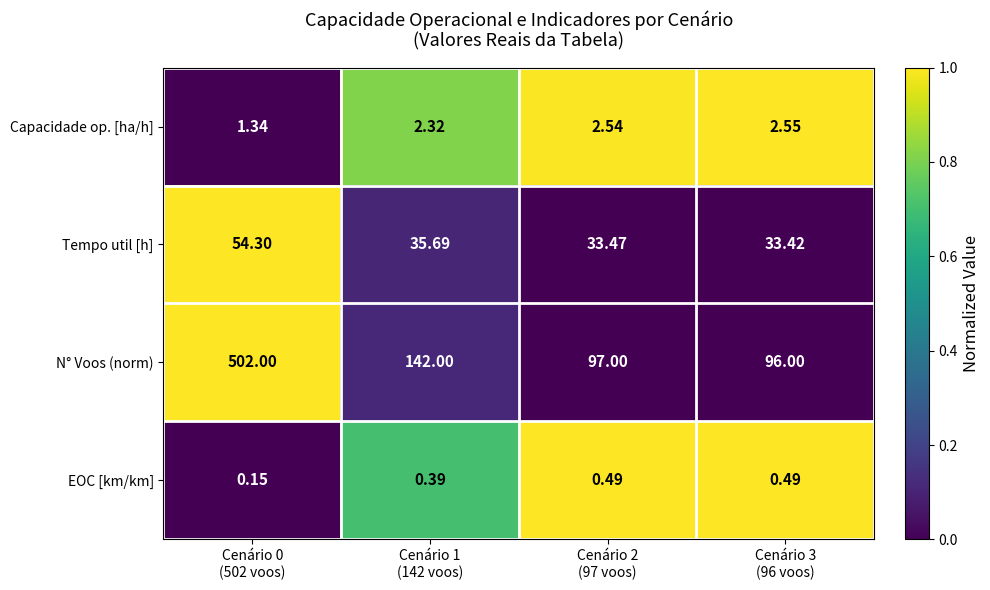

How many series are shown in this chart?

4